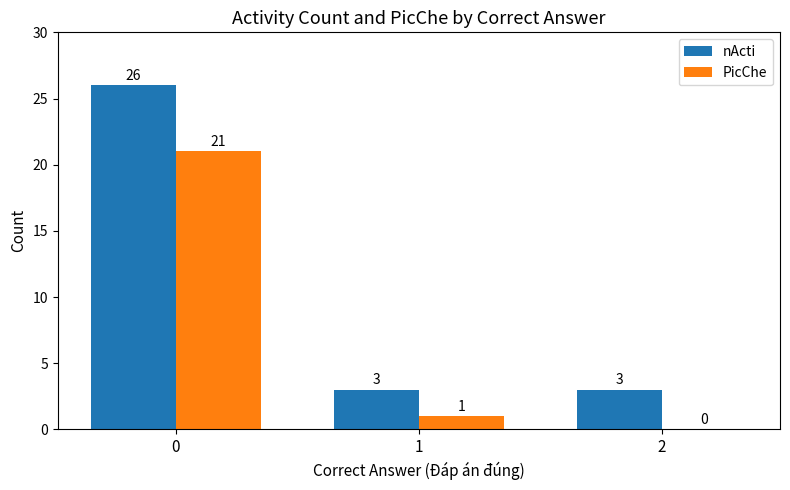

Reading left to right, list all the values displayed in this chart.

nActi: 26	3	3
PicChe: 21	1	0